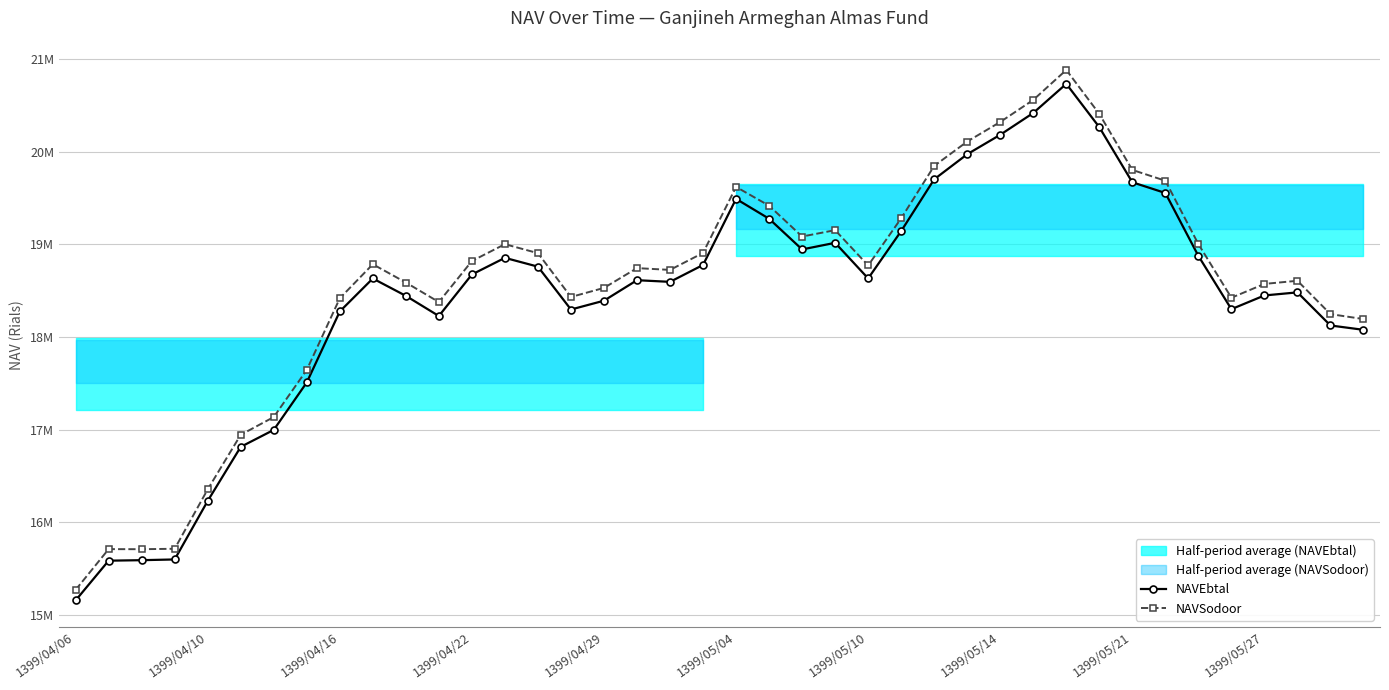

What is the difference between the highest and lowest values at 18?

129174